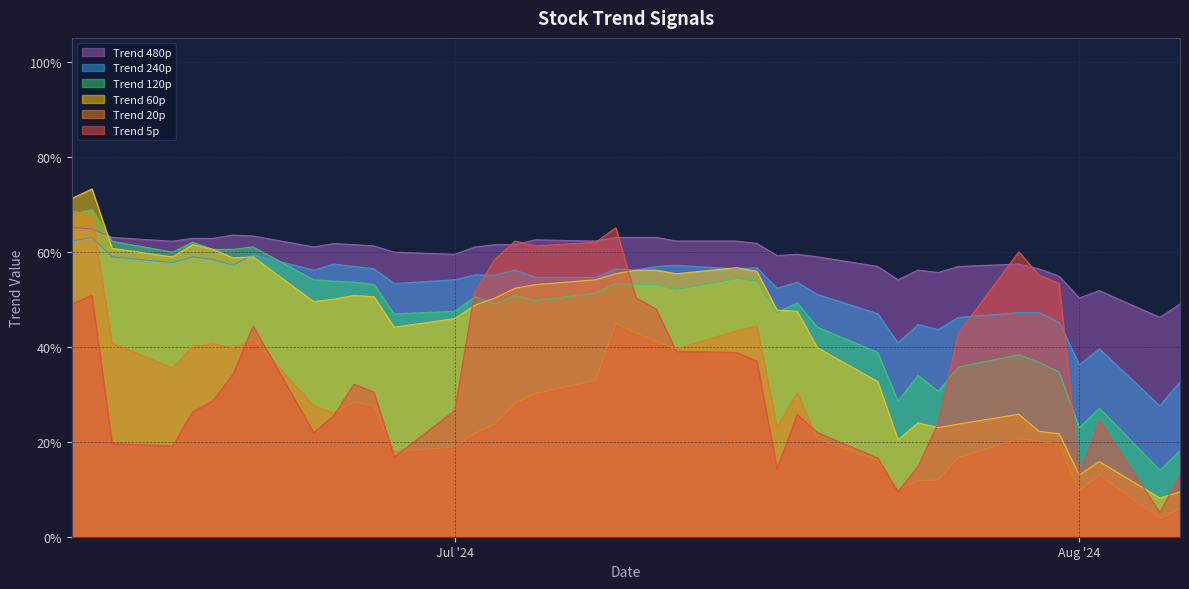

Rank the series by their maximum value, from highest to lowest.

trend_60p, trend_120p, trend_20p, trend_480p, trend_5p, trend_240p